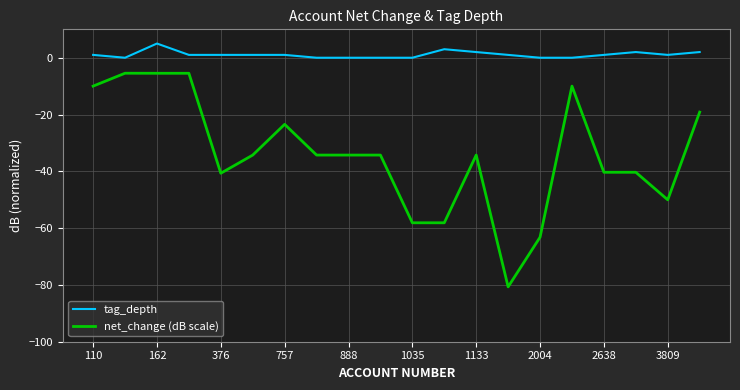

What is the difference between the maximum and minimum values in the tag_depth series?

5.0